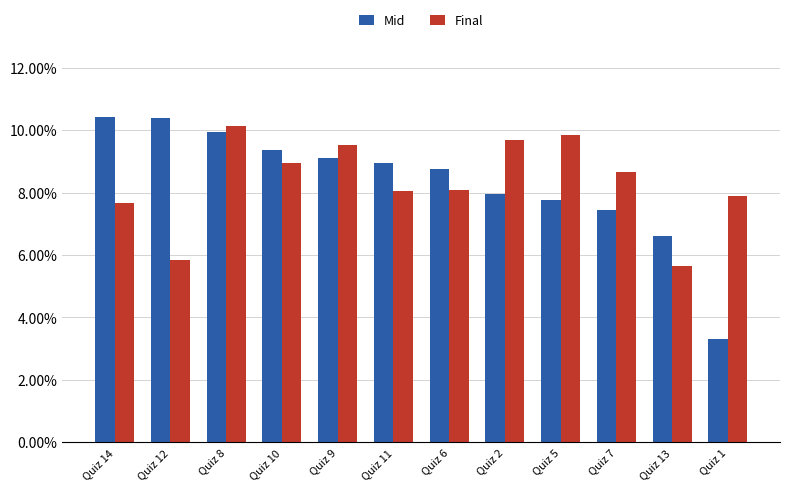

What is the average value of the Final series?

0.1